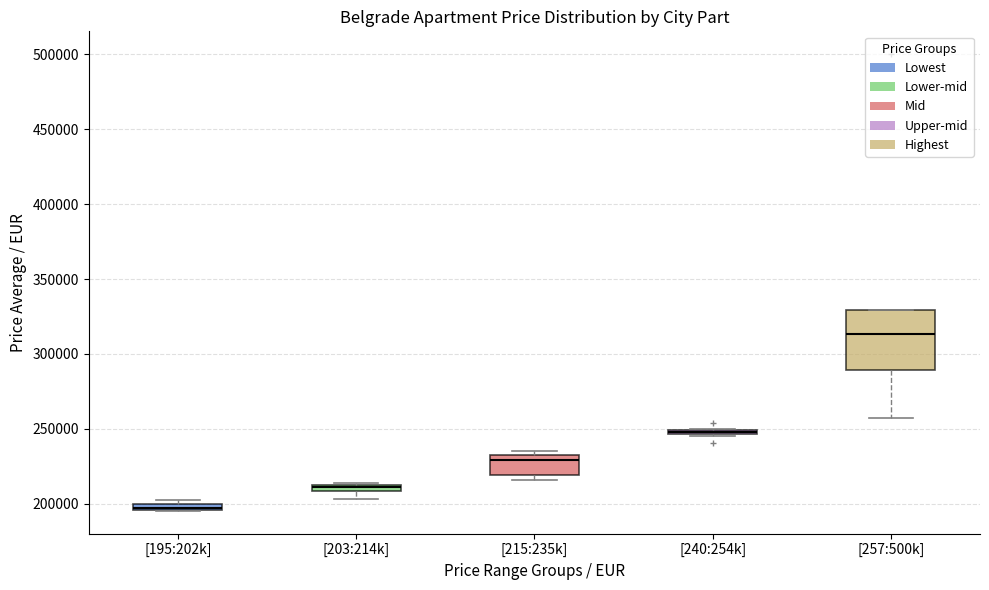

Which box is the tallest, from its lower edge to its upper edge?

[257:500k]